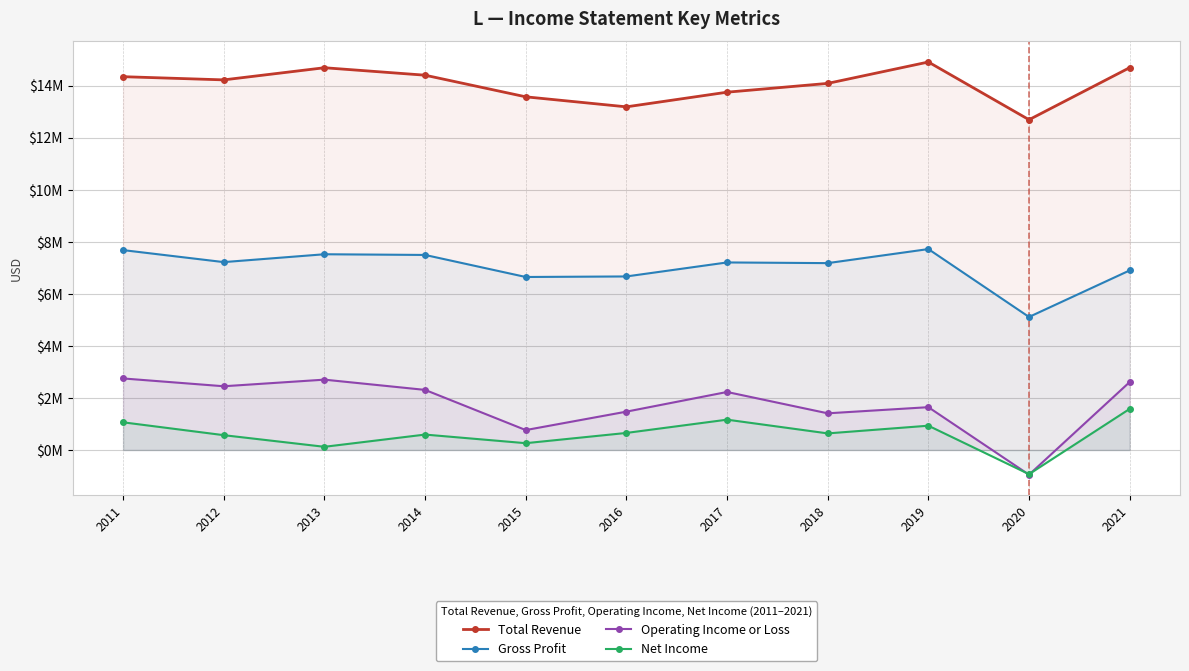

At which label is Total Revenue closest to 13800000?

2017